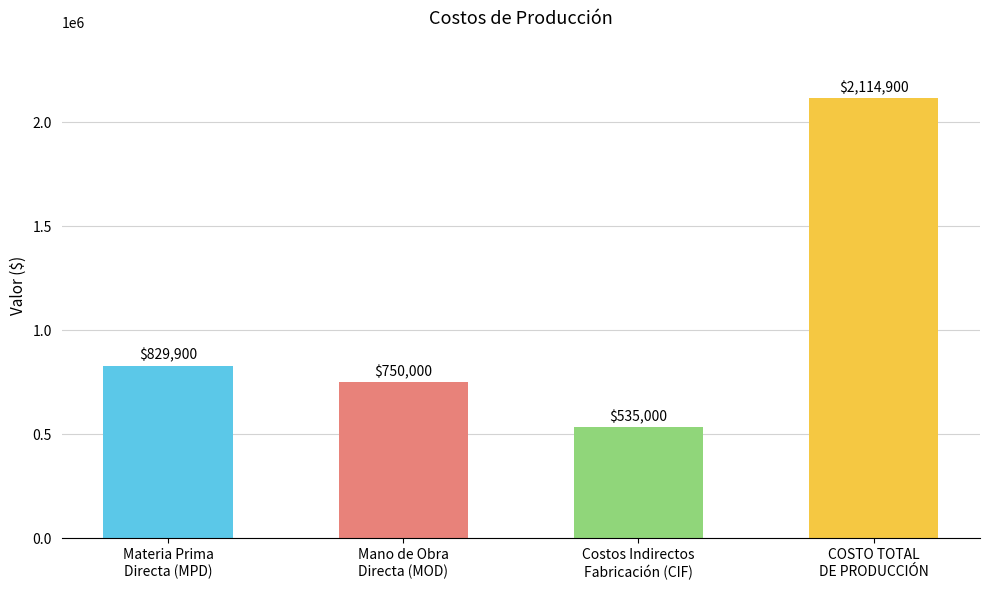

What is the average value?

1057450